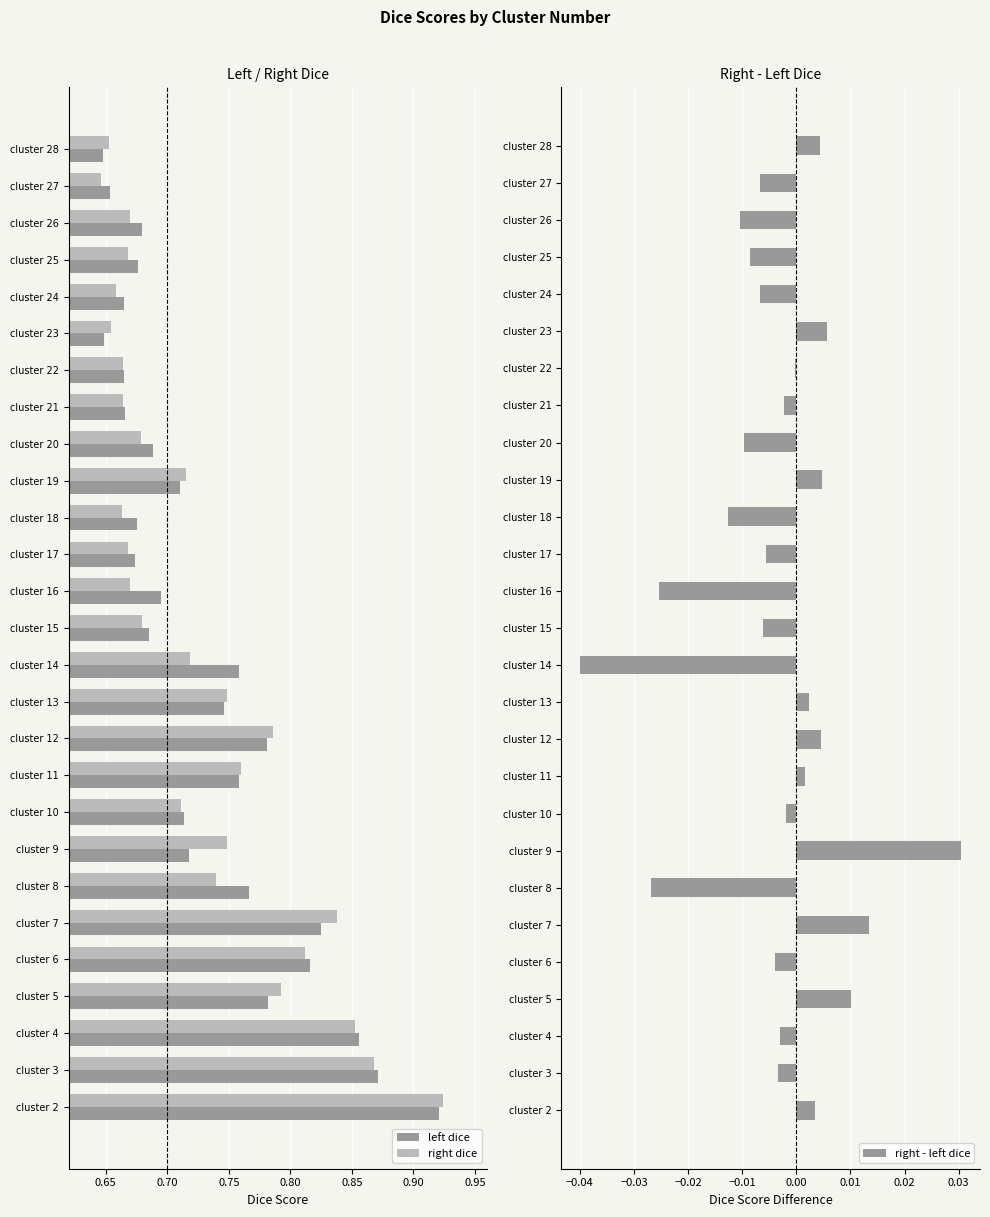

The value of right dice at cluster 11 is 1.1. True or false?

False